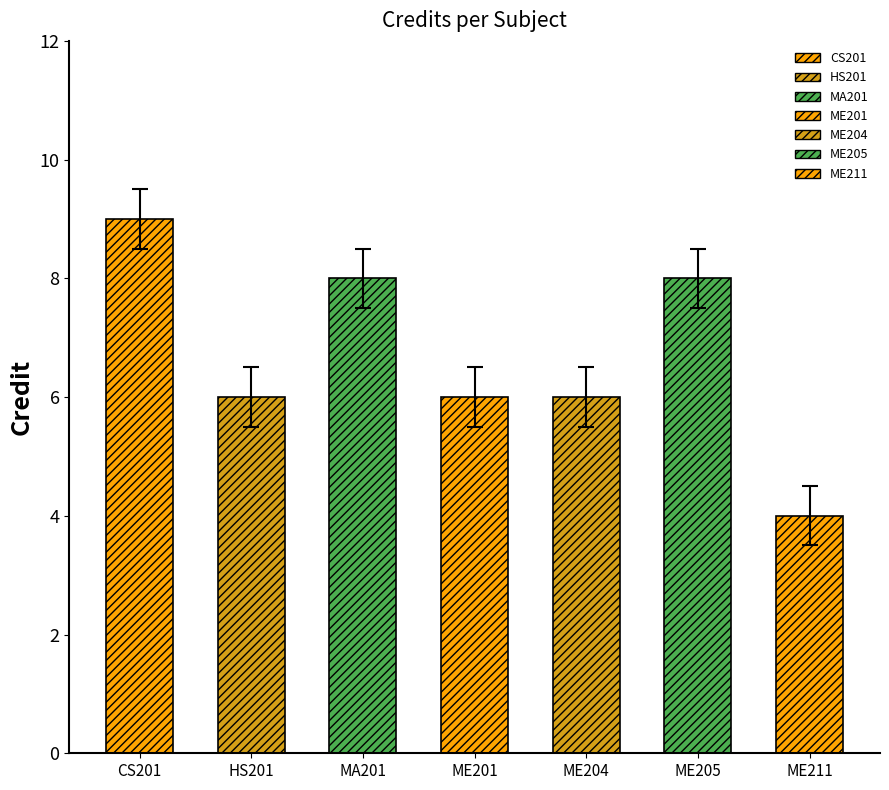

What is the label of the 5th bar from the right?

MA201